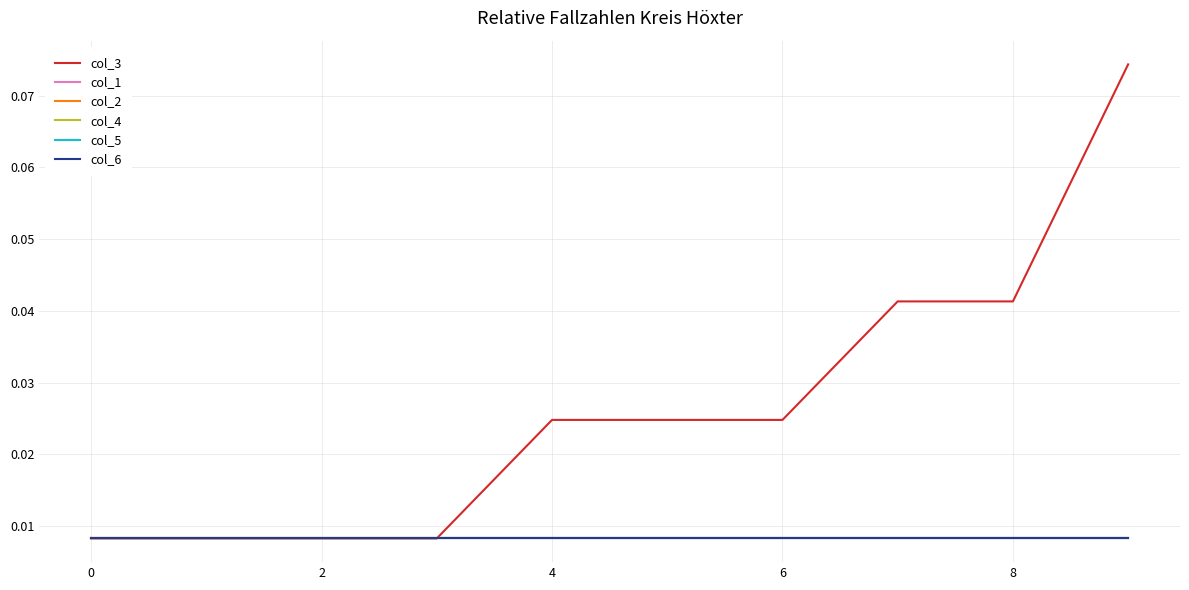

True or false: col_1 has more than 1 points higher than both neighbors.

False